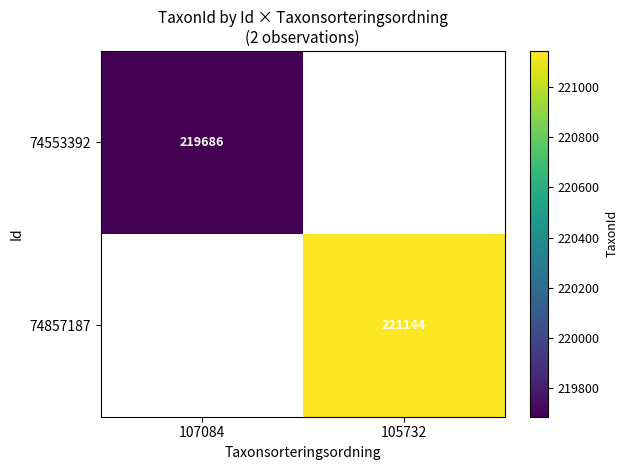

True or false: 74857187 has a value of 221144 at 105732.

True